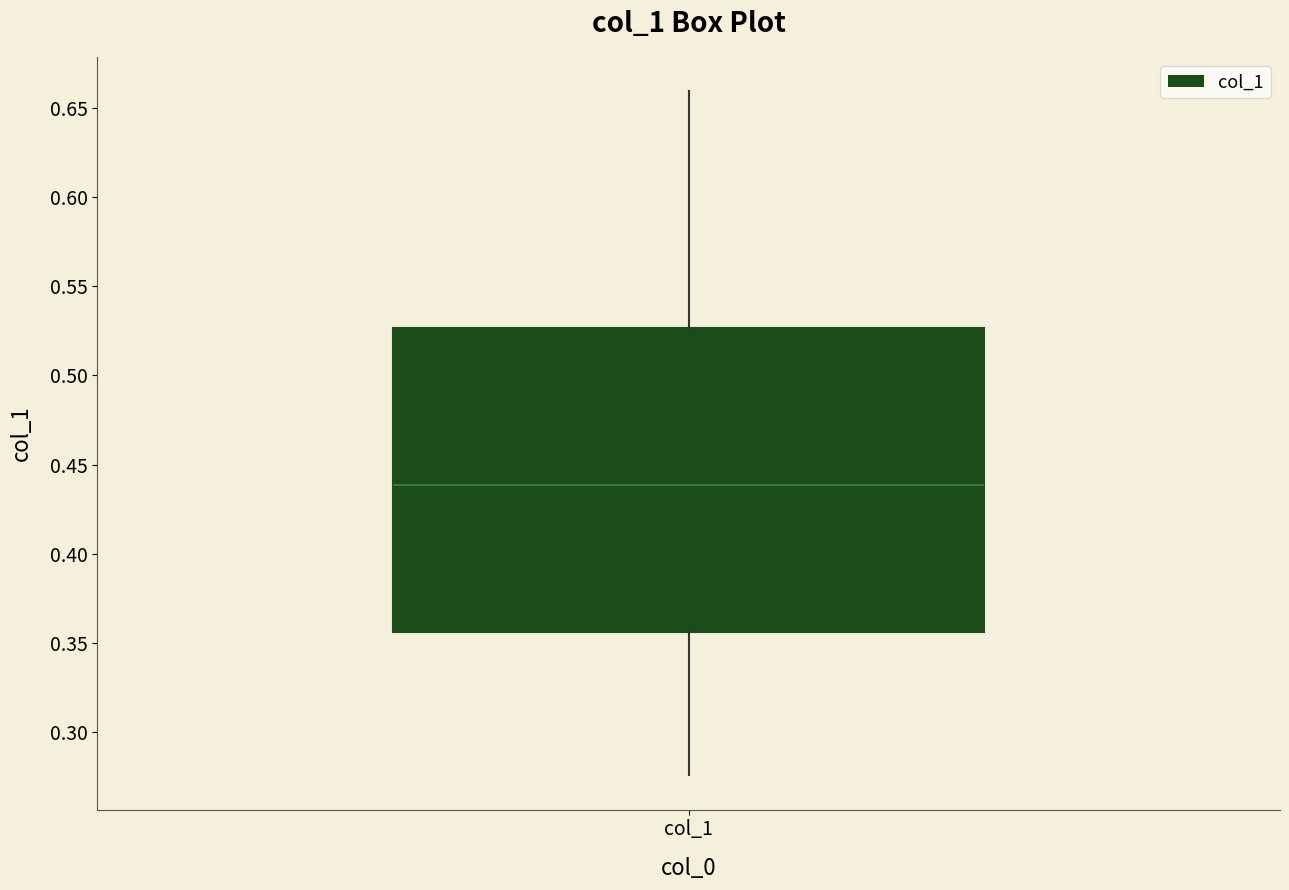

Where does the lower whisker of the box for col_1 end on the y-axis? The values are not printed on the chart, so give them approximately, as read against the axis.

0.275